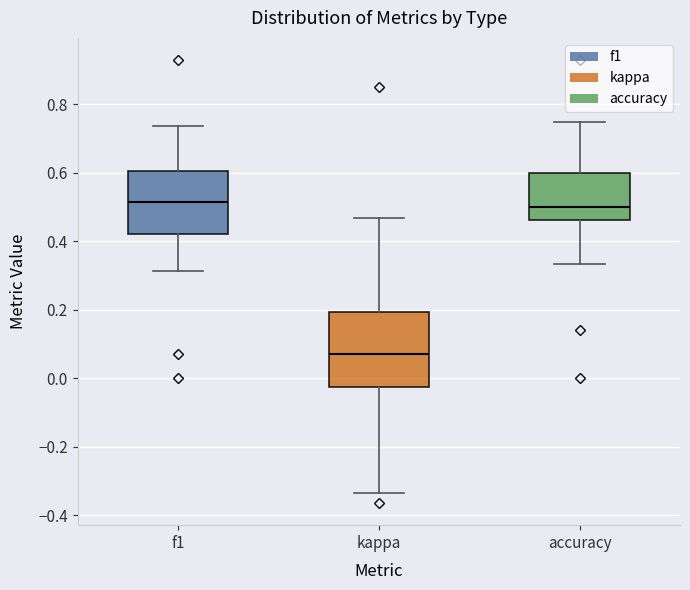

Which box has the lowest median line?

kappa